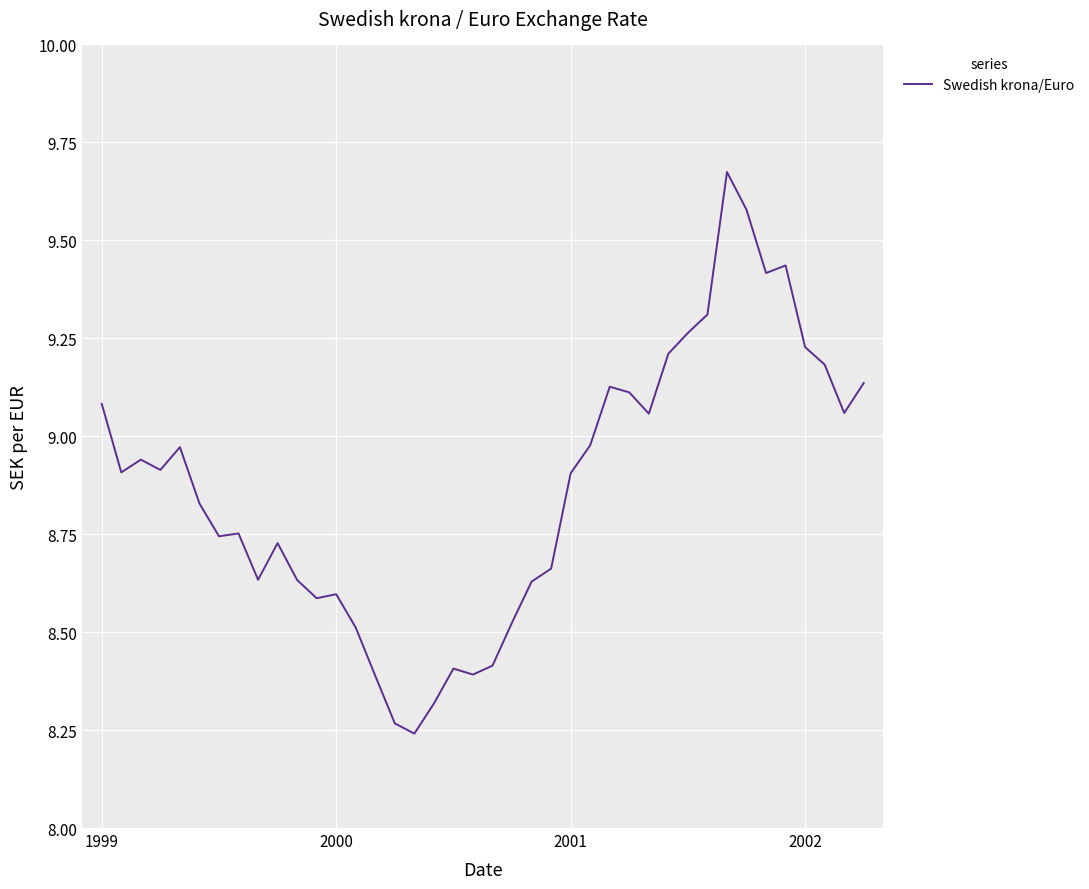

What is the difference between the maximum and minimum values?

1.4